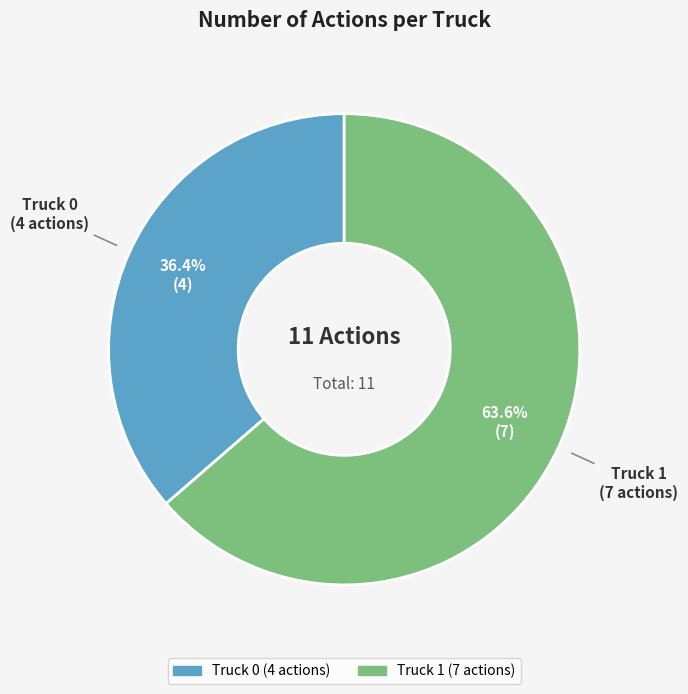

Approximately how many times larger is the value at Truck 0 compared to Truck 1?

0.6